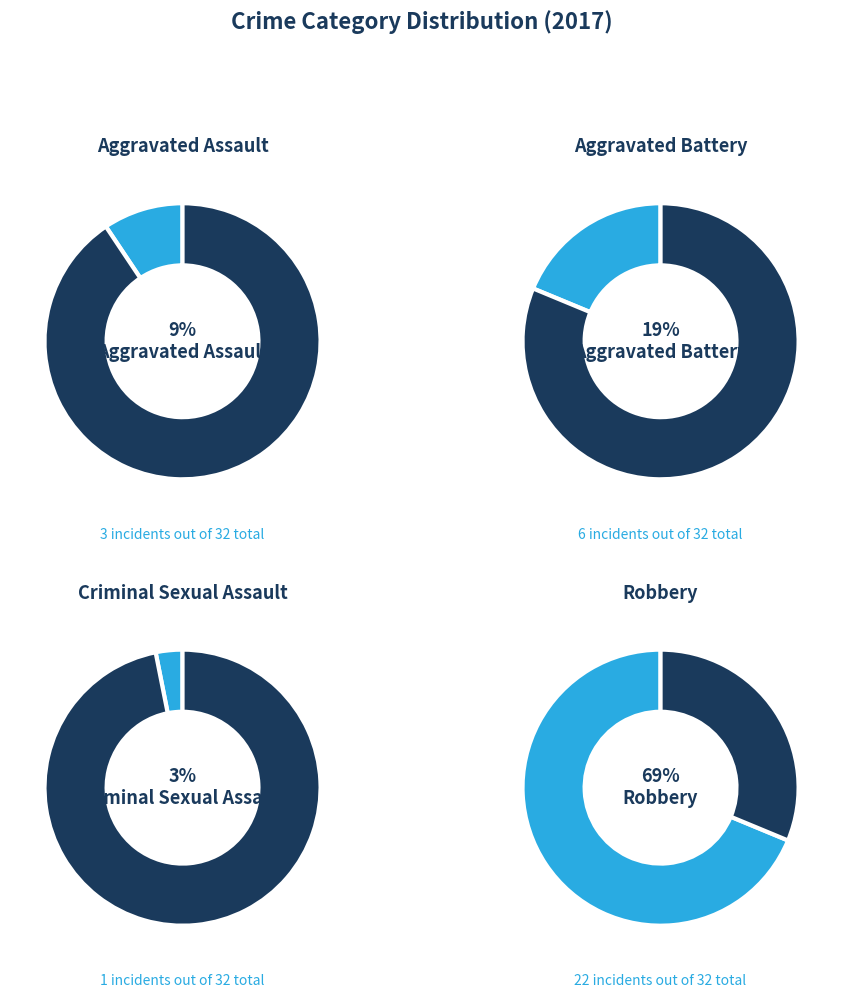

Which category has the smallest portion of the pie?

Criminal Sexual Assault